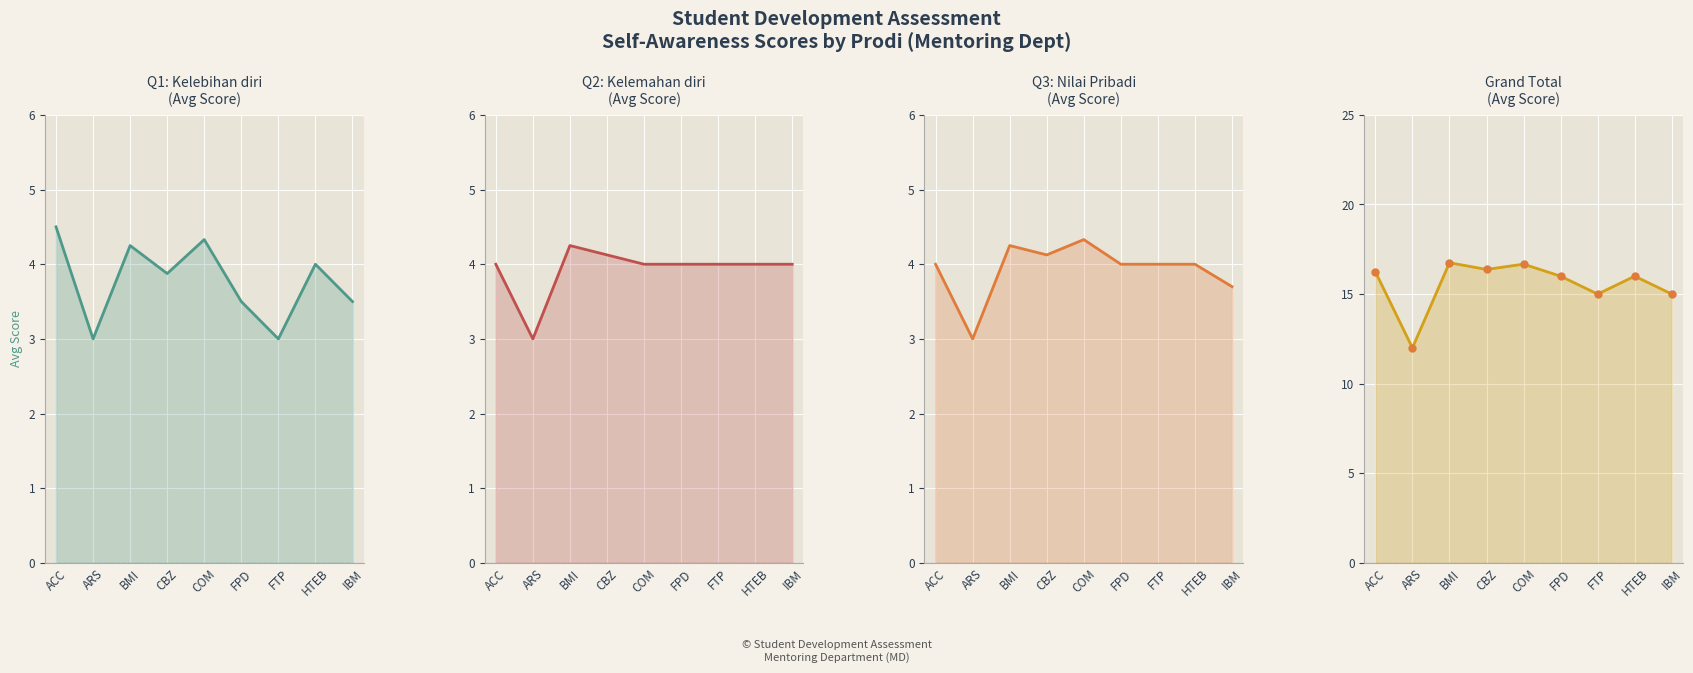

What is the total value across all series at IBM?

41.2